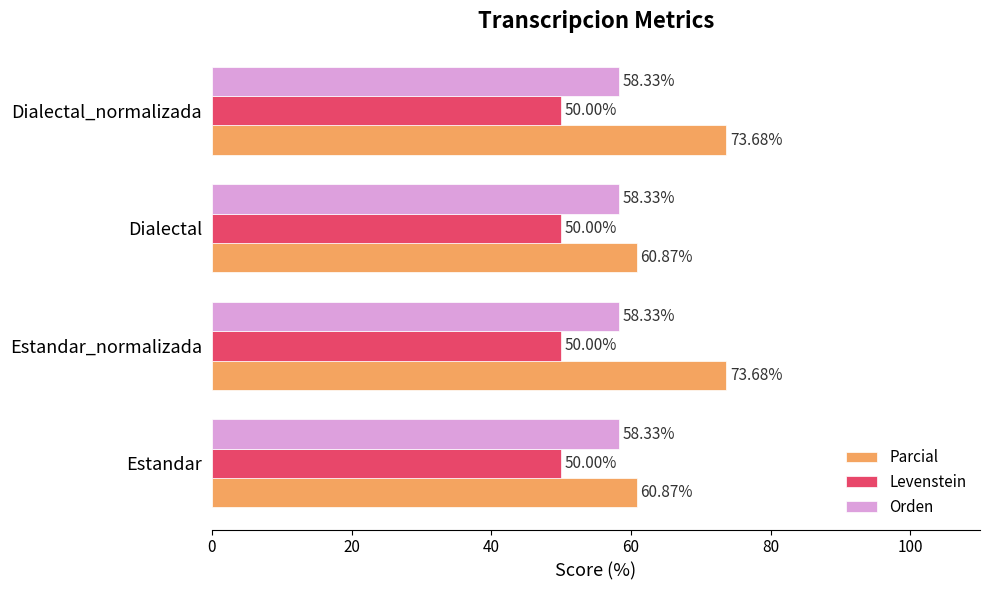

What is the spread (max minus min) of values at Dialectal?

10.9